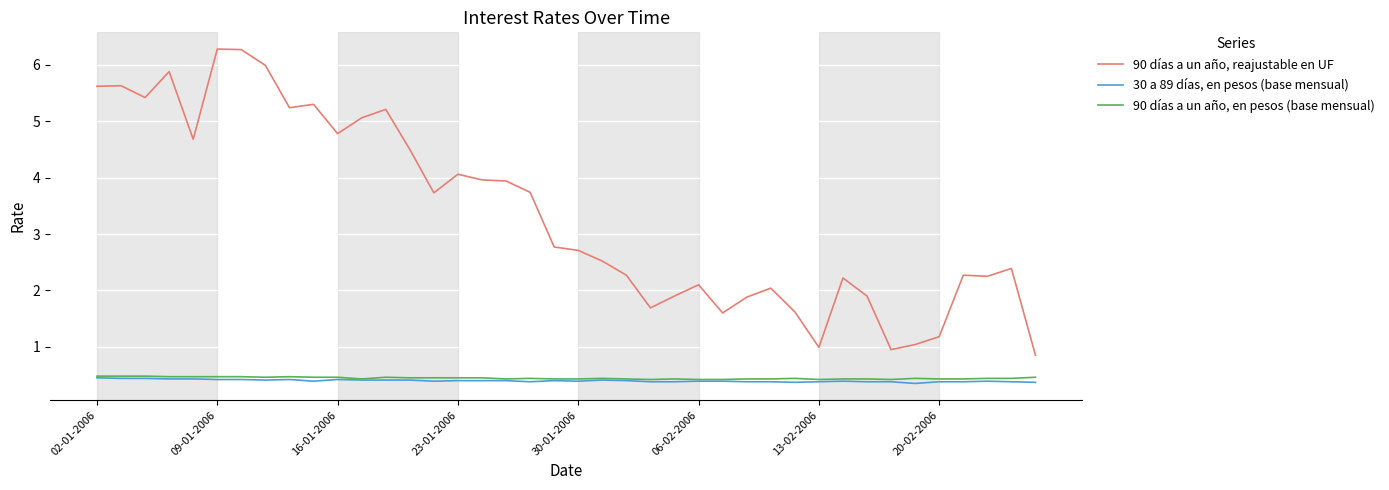

What is the highest value of the 90 días a un año, en pesos (base mensual) series?

0.5